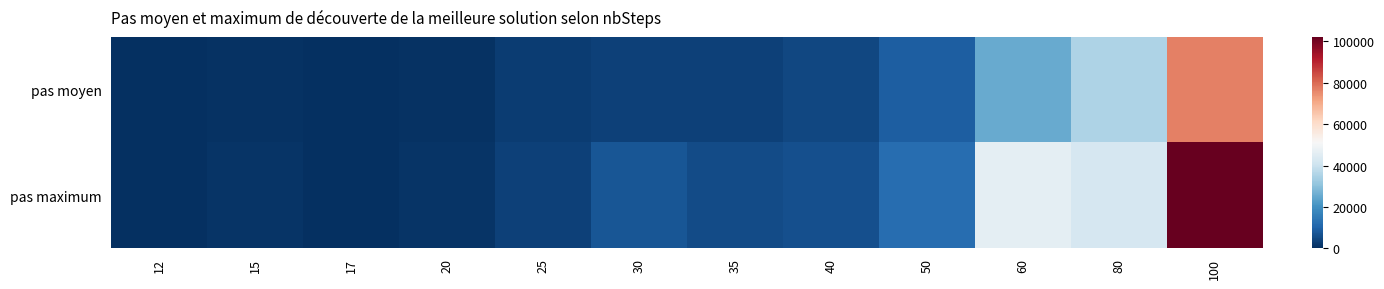

Which has a higher value, 35 or 40?

40